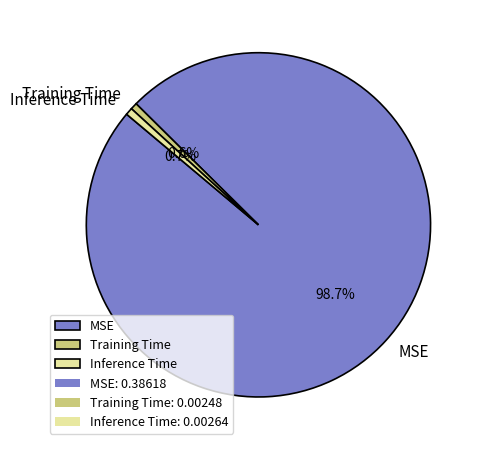

What is the majority slice?

MSE